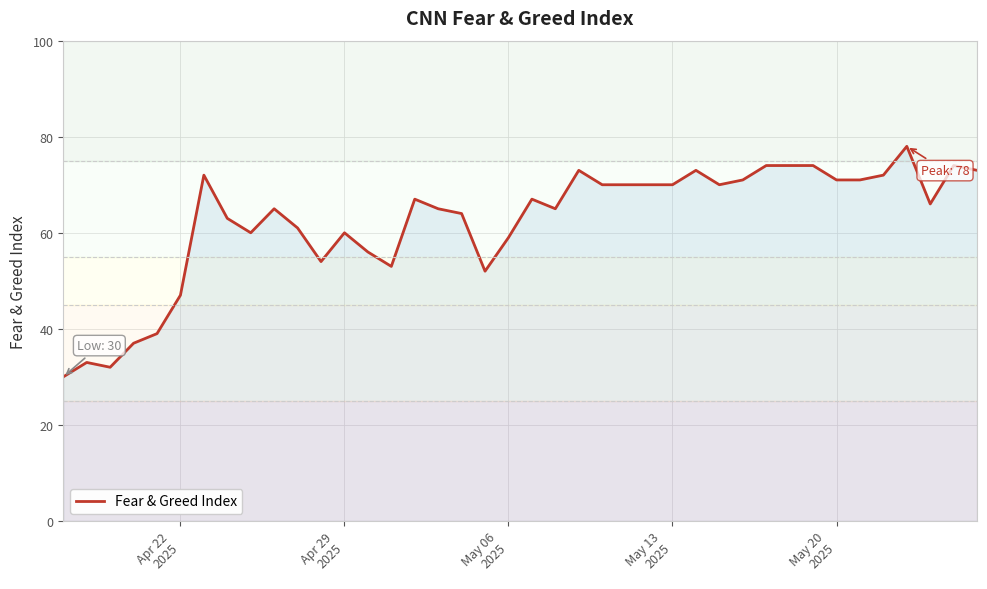

What is the maximum value shown in the chart?

78